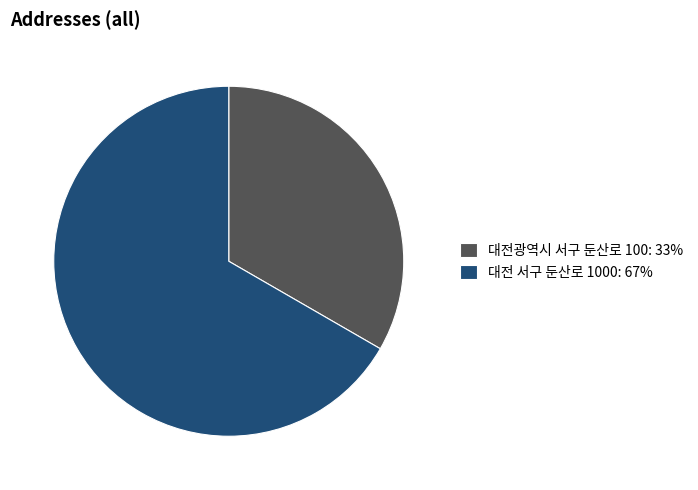

How many slices are in this pie chart?

2